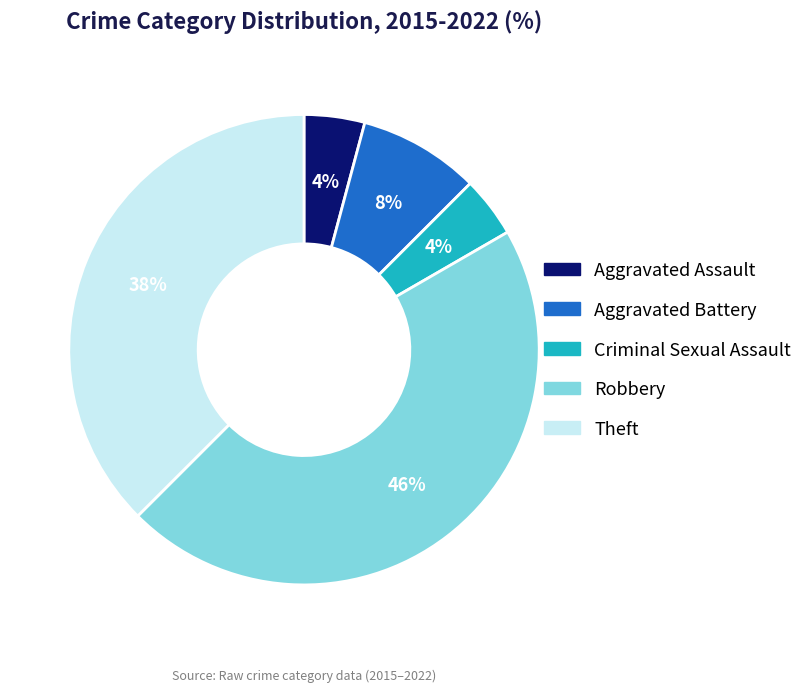

Is the sum of Theft and Criminal Sexual Assault greater than half?

No